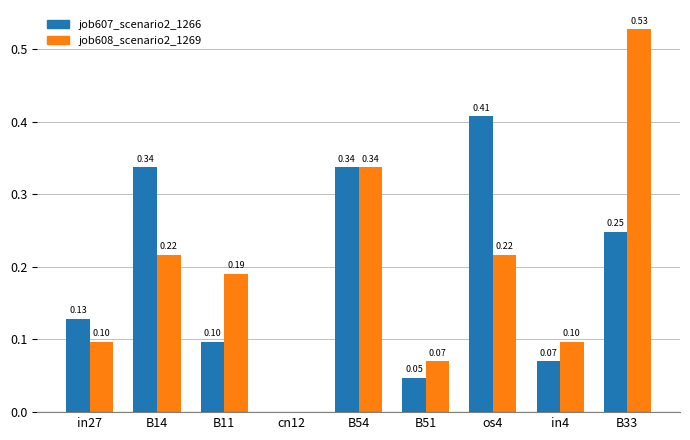

The value of job608_scenario2_1269 at B14 is 0.1. True or false?

False